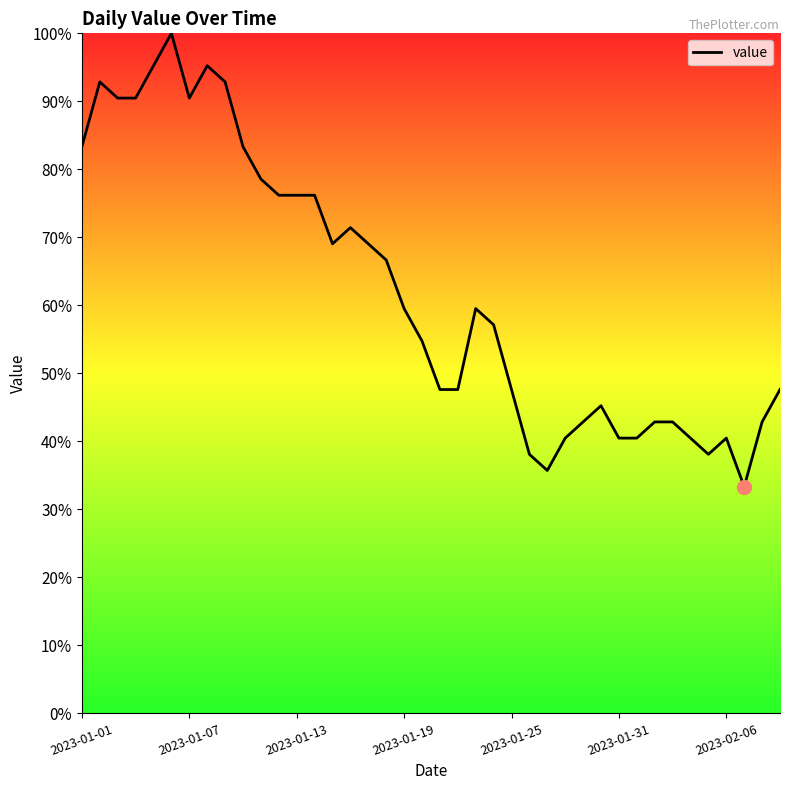

What is the difference between the maximum and minimum values?

66.7